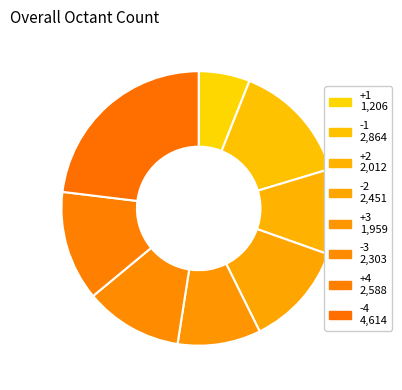

Is it true that -1 is 29% of the pie?

False